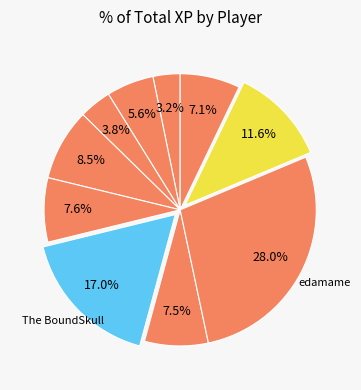

What is the smallest slice in the pie chart?

El_TIITAN2020